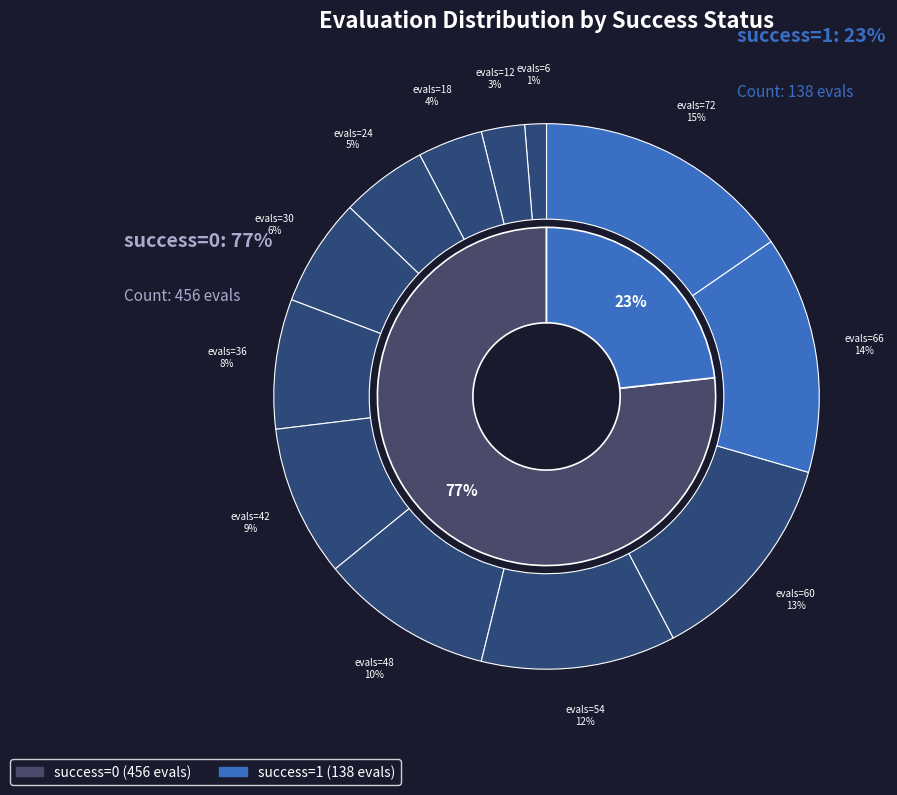

Is evals=66 the majority of the pie?

No